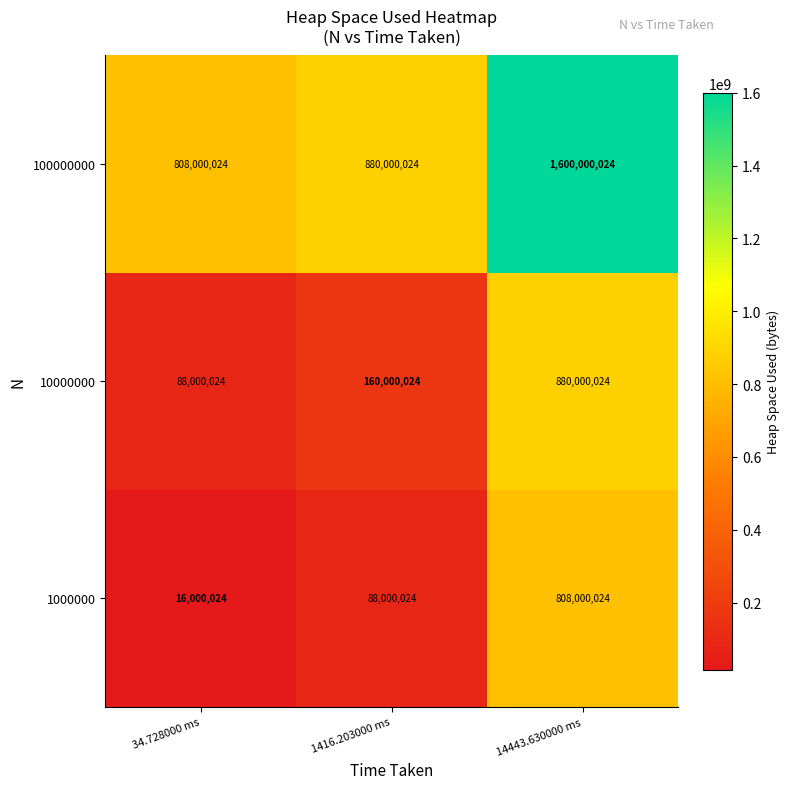

Reading left to right, what are all the values shown in this chart?

100000000: 34.728000 ms=808000024	1416.203000 ms=880000024	14443.630000 ms=1600000024
10000000: 34.728000 ms=88000024	1416.203000 ms=160000024	14443.630000 ms=880000024
1000000: 34.728000 ms=16000024	1416.203000 ms=88000024	14443.630000 ms=808000024